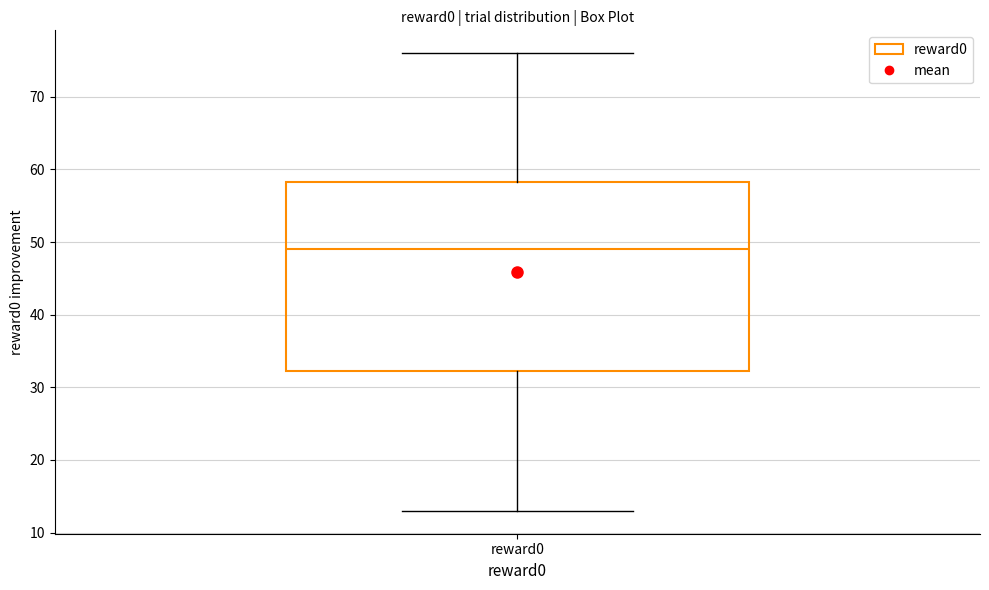

Read this box plot against the y-axis: the position of the median line, the range covered by the box, and the ends of both whiskers. The values are not printed on the chart, so give them approximately, as read against the axis.

median 49, box 32 to 58, whiskers 13 to 76